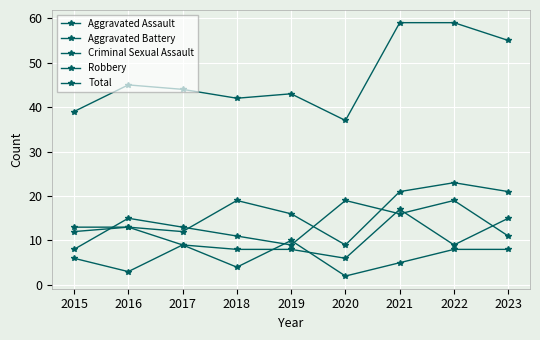

List the labels in order of Aggravated Assault value, smallest first.

2020, 2015, 2017, 2016, 2019, 2018, 2021, 2023, 2022